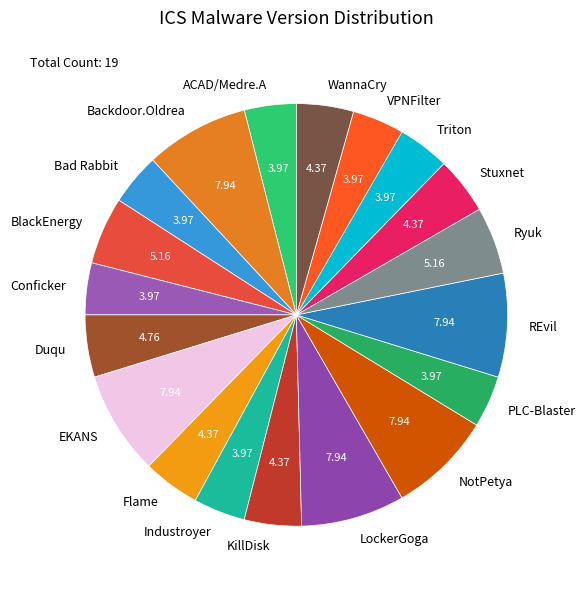

How many segments does this pie chart have?

19